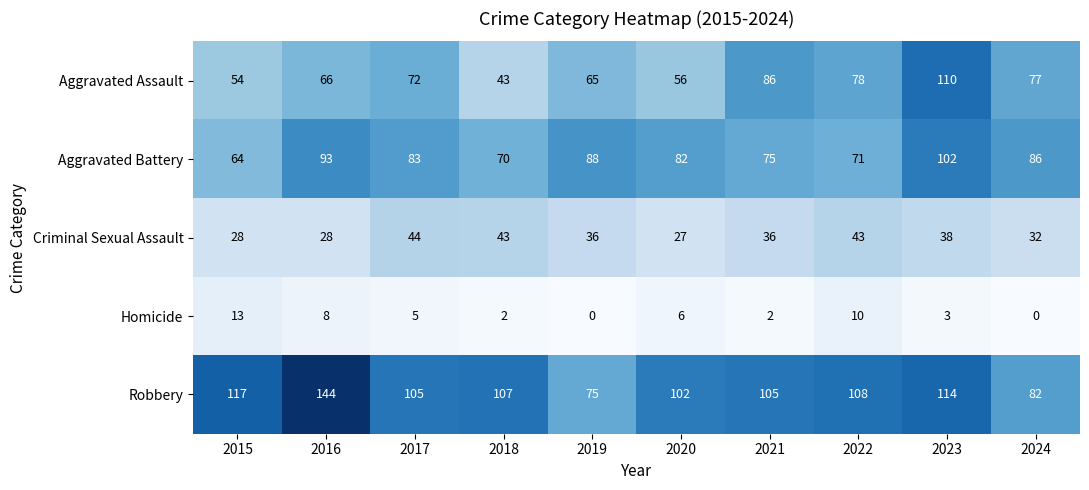

The Criminal Sexual Assault series shows 13 at 2024. True or false?

False